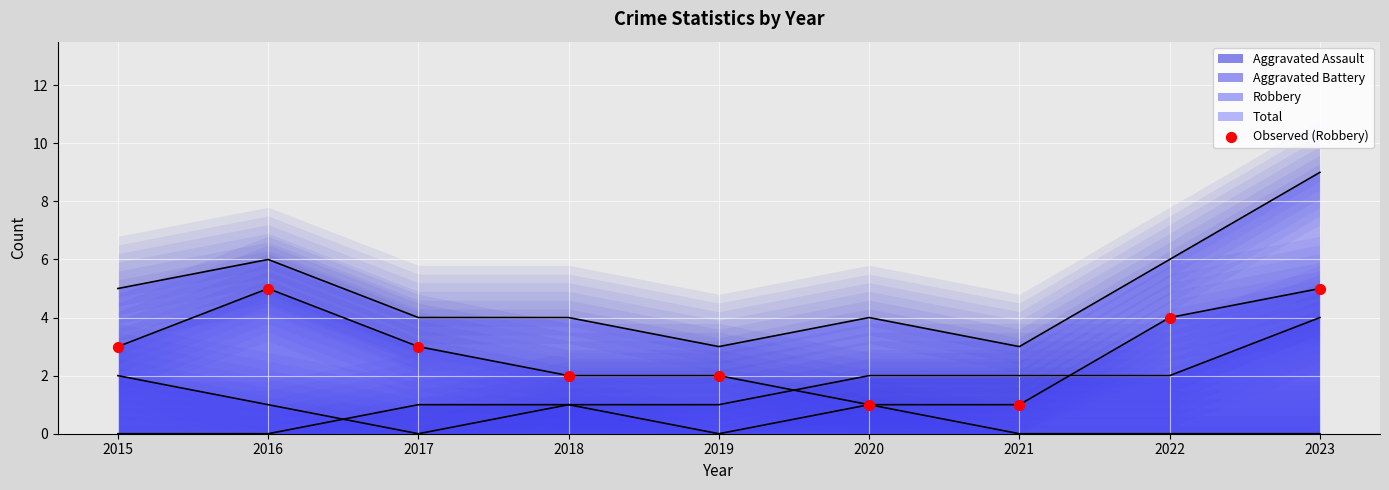

What is the change in value from 2016 to 2019?

-3